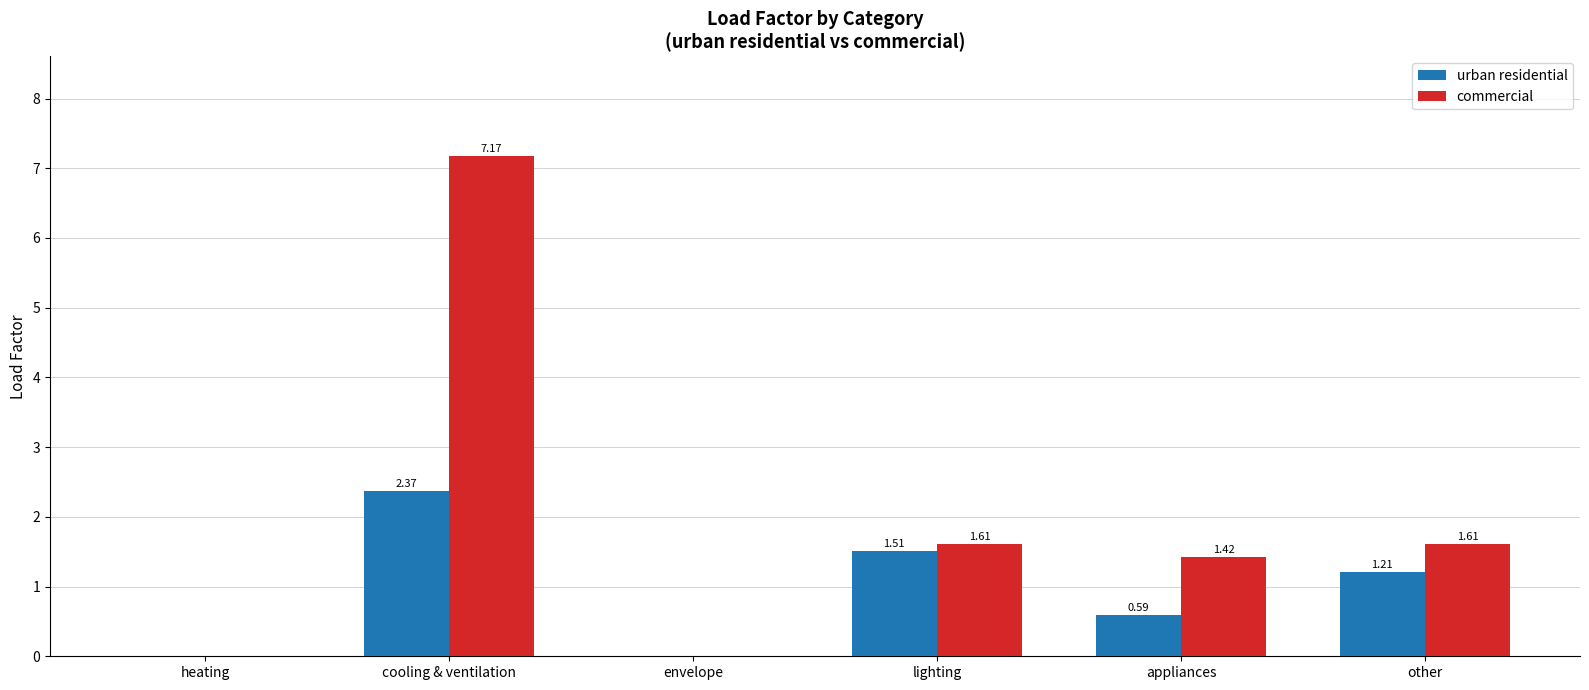

Is the value of urban residential at appliances greater than the value of commercial at envelope?

Yes